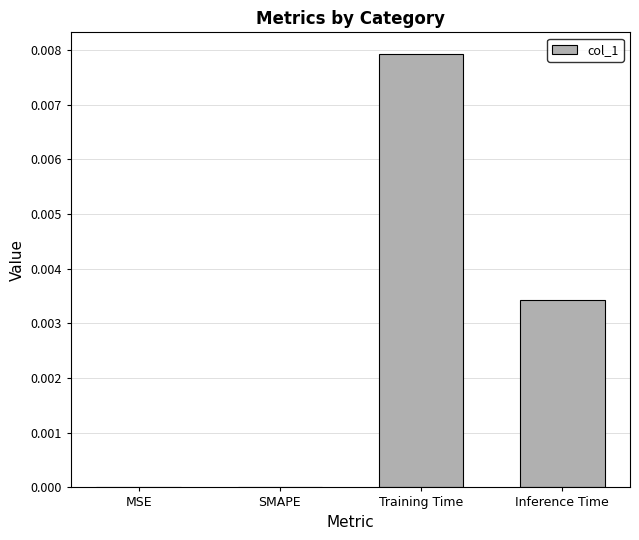

How many categories are shown in the chart?

4